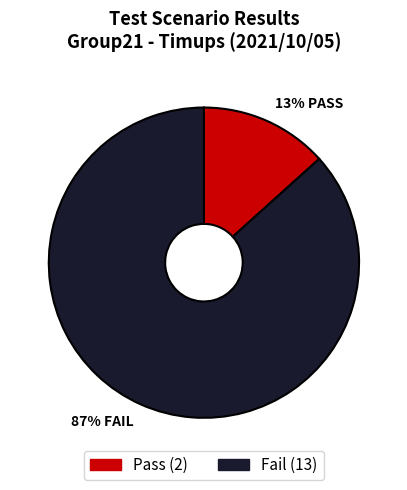

To the nearest percent, what percentage of the pie is 87% FAIL?

87%